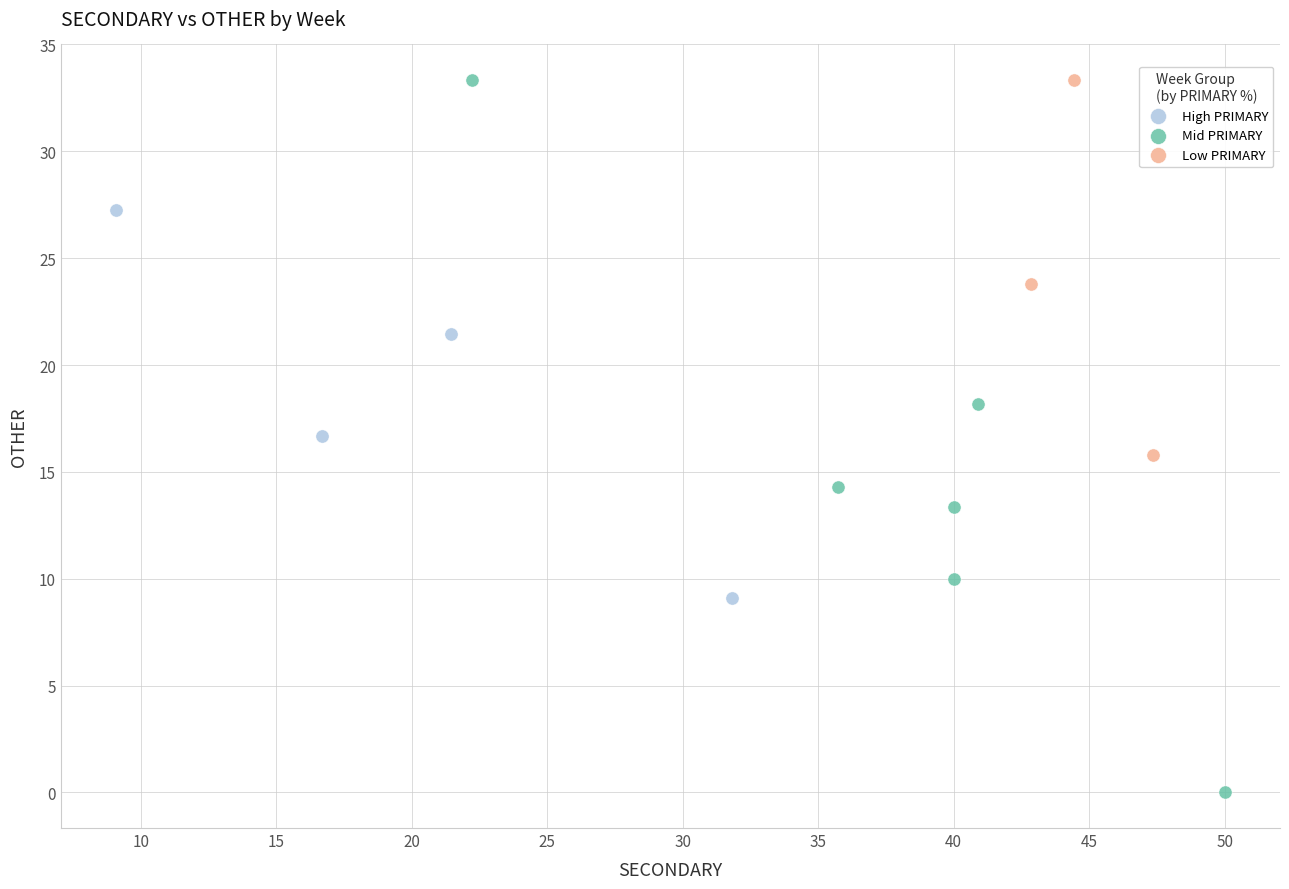

Which series reaches the minimum Y coordinate?

Mid PRIMARY